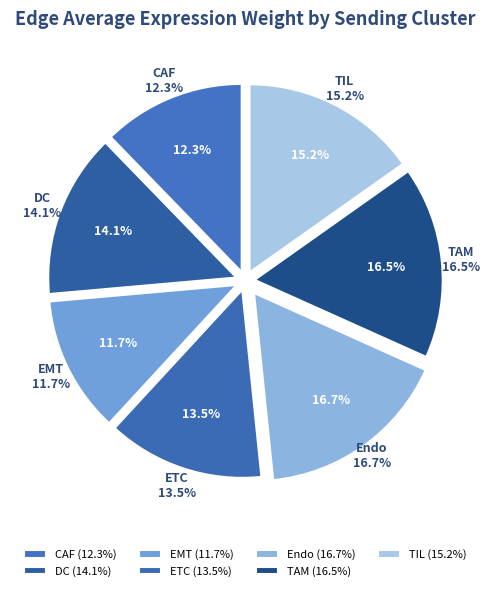

Which slice is the largest?

Endo